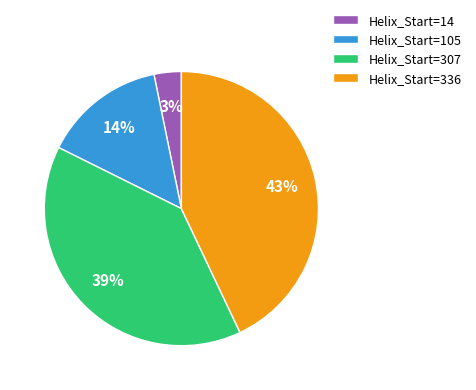

The Helix_Start=14 slice represents 3% of the pie. True or false?

True